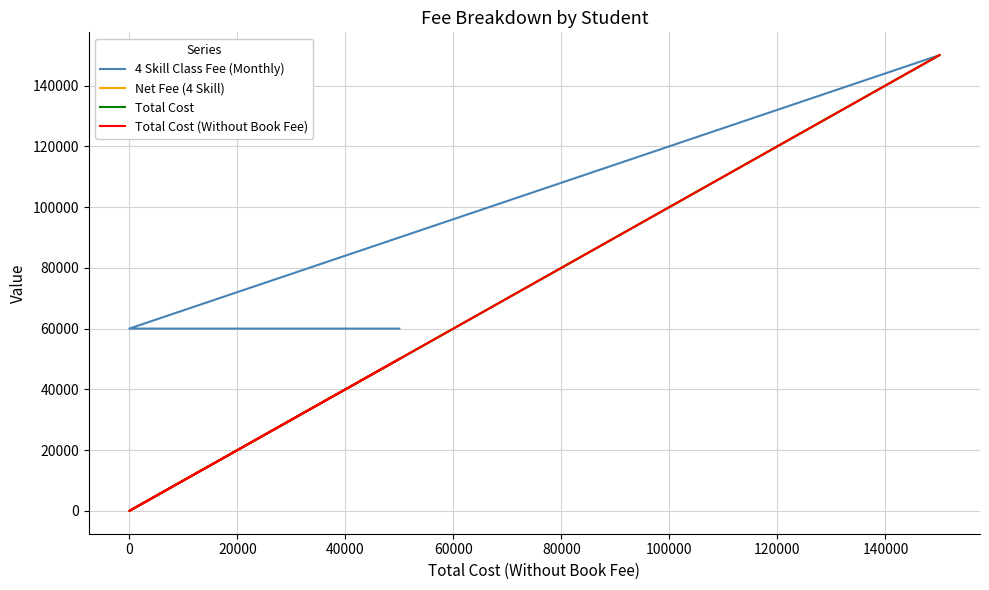

What is the sum of all Total Cost (Without Book Fee) values?

200000